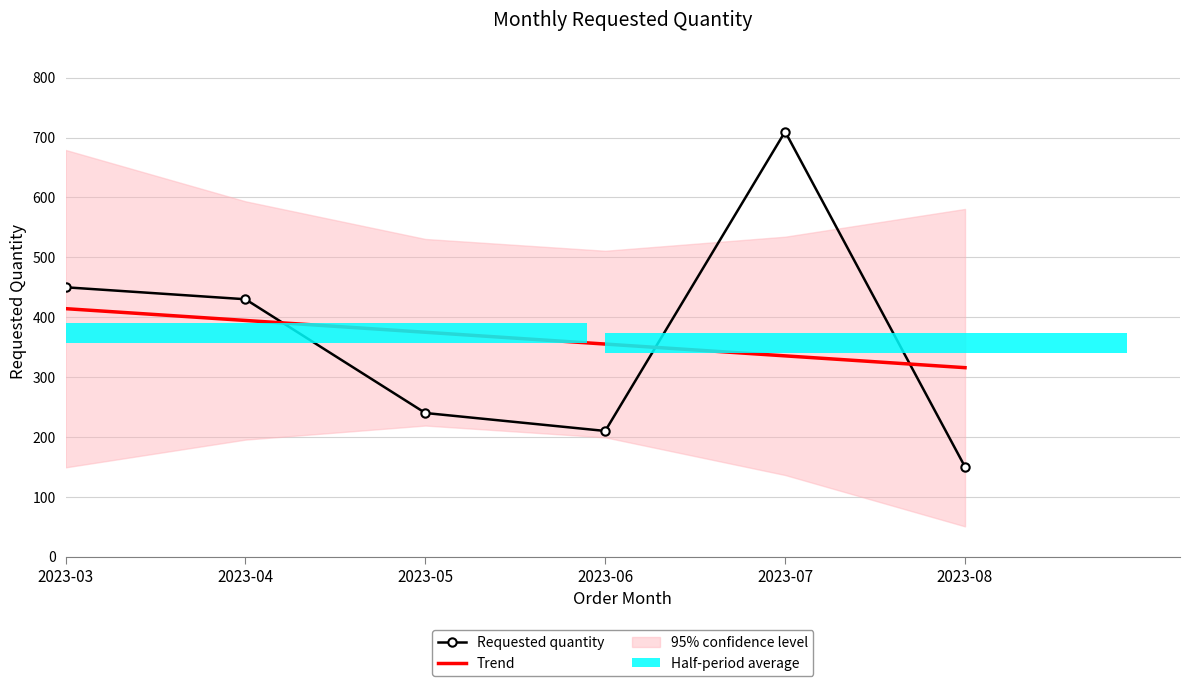

Does the chart contain any negative values?

No